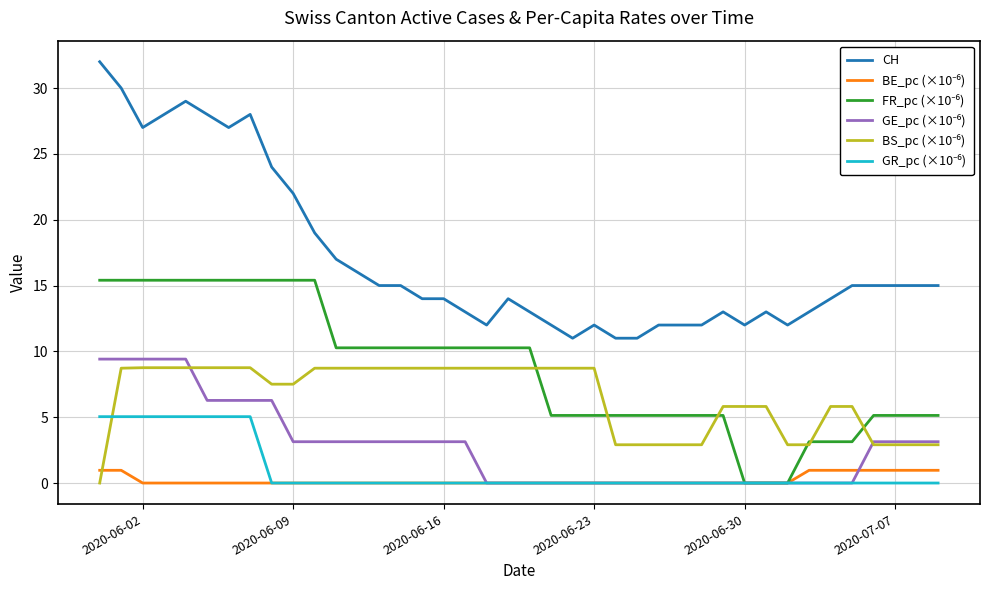

Which series has the widest spread of values?

CH